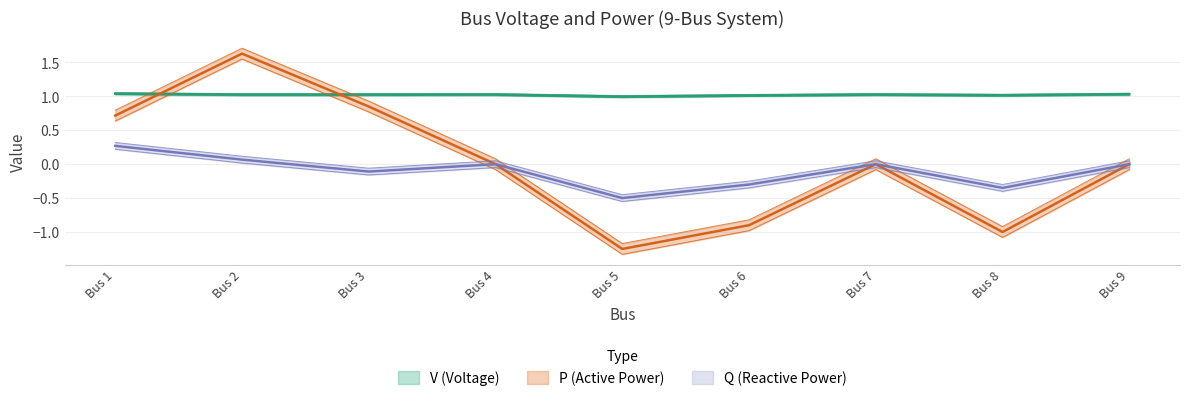

At which category is the sum across all series the highest?

Bus 2